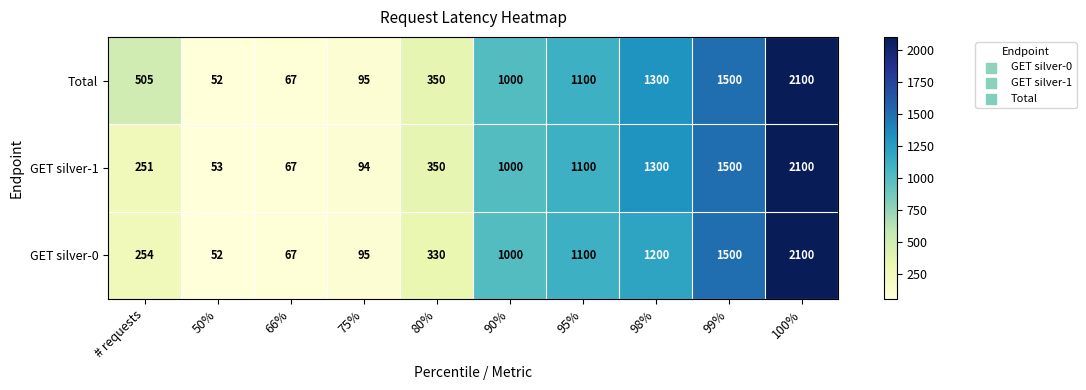

At which category is the sum across all series the highest?

100%